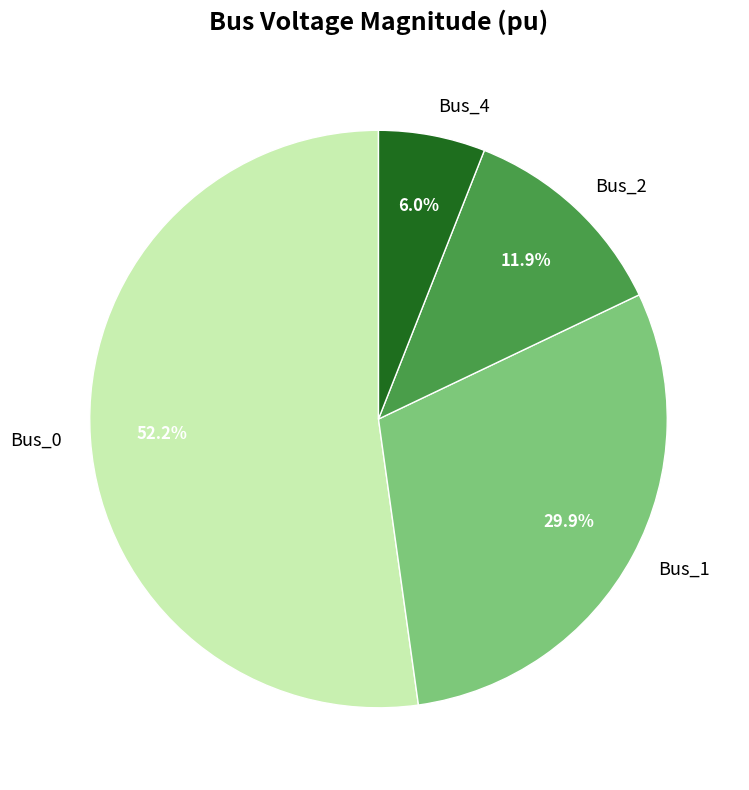

Which slice is the largest?

Bus_0